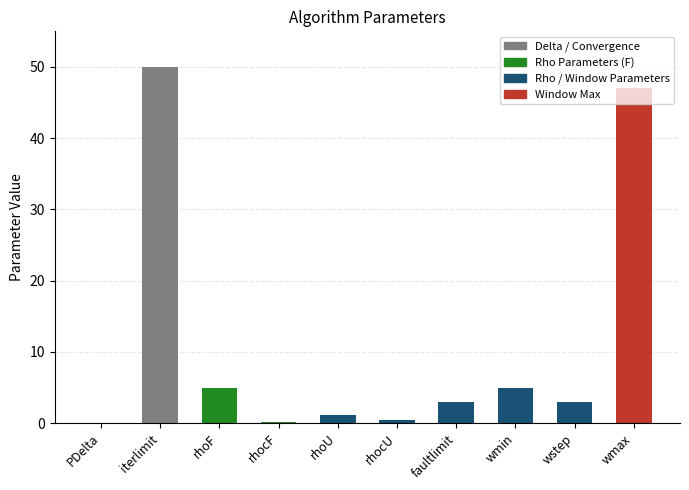

What is the greatest value displayed?

50.0